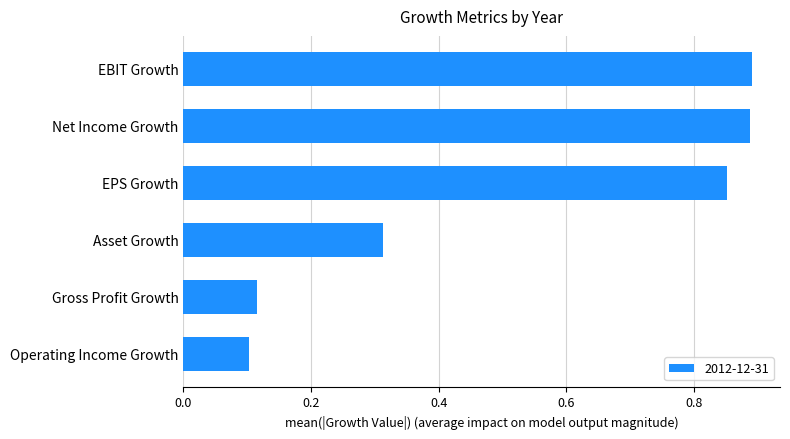

What is the label of the 4th bar from the bottom?

EPS Growth